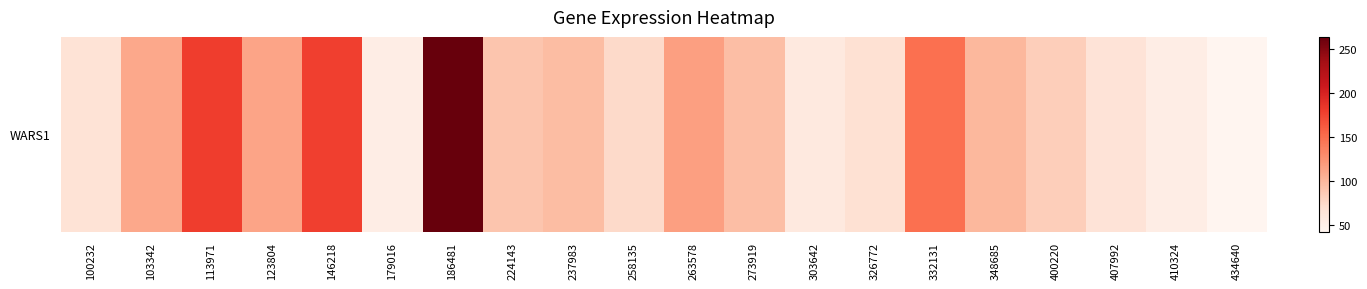

At which category does the chart reach its peak across all series?

186481